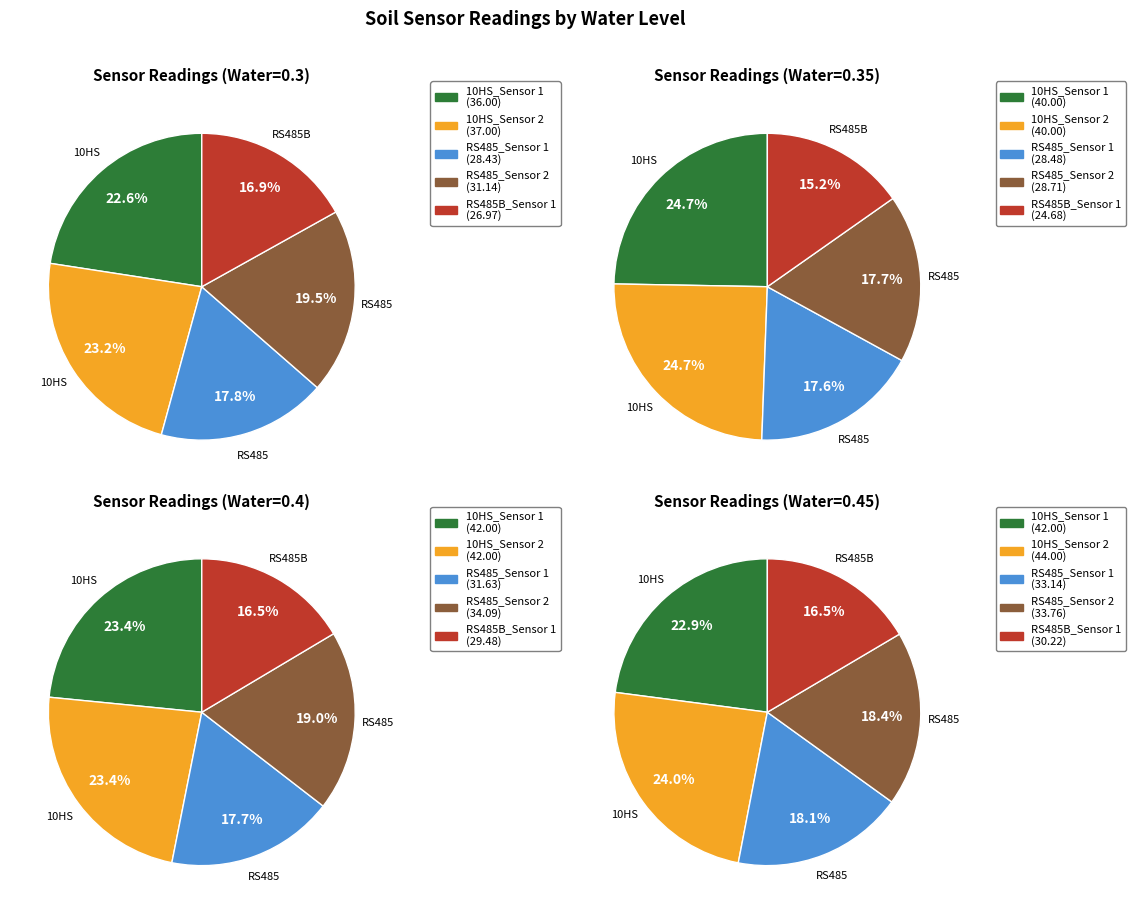

Which slice is the smallest?

0.35